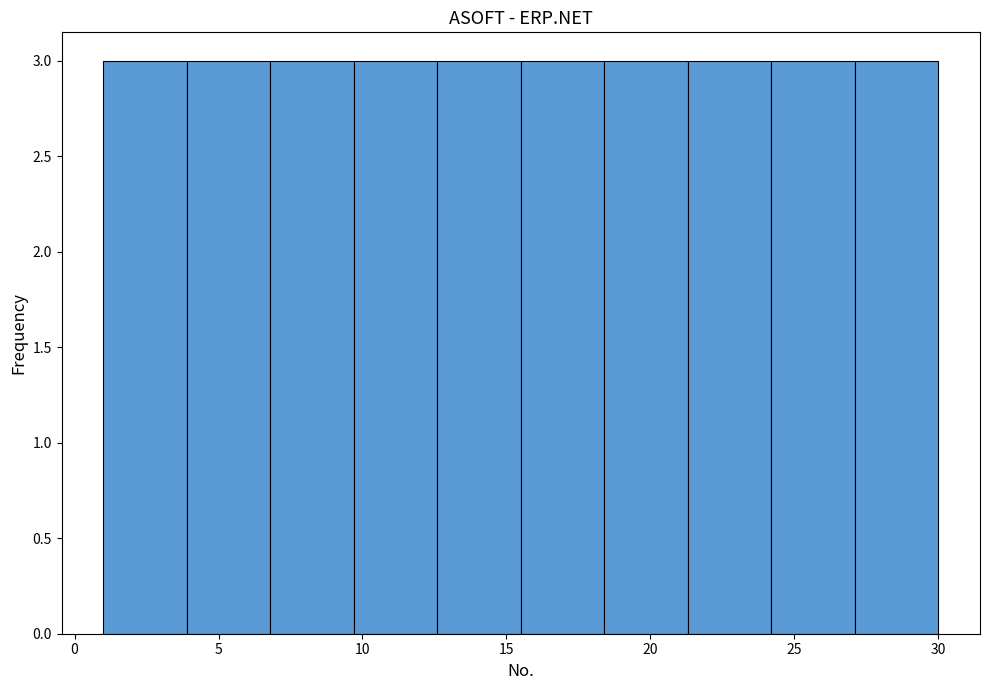

Reading left to right, list every bar in this chart as the range it spans on the x-axis followed by its height. Neither the bar edges nor the heights are printed on the chart, so give them approximately, as read against the axes.

1.0 to 3.9: 3
3.9 to 6.8: 3
6.8 to 9.7: 3
9.7 to 12.6: 3
12.6 to 15.5: 3
15.5 to 18.4: 3
18.4 to 21.3: 3
21.3 to 24.2: 3
24.2 to 27.1: 3
27.1 to 30.0: 3